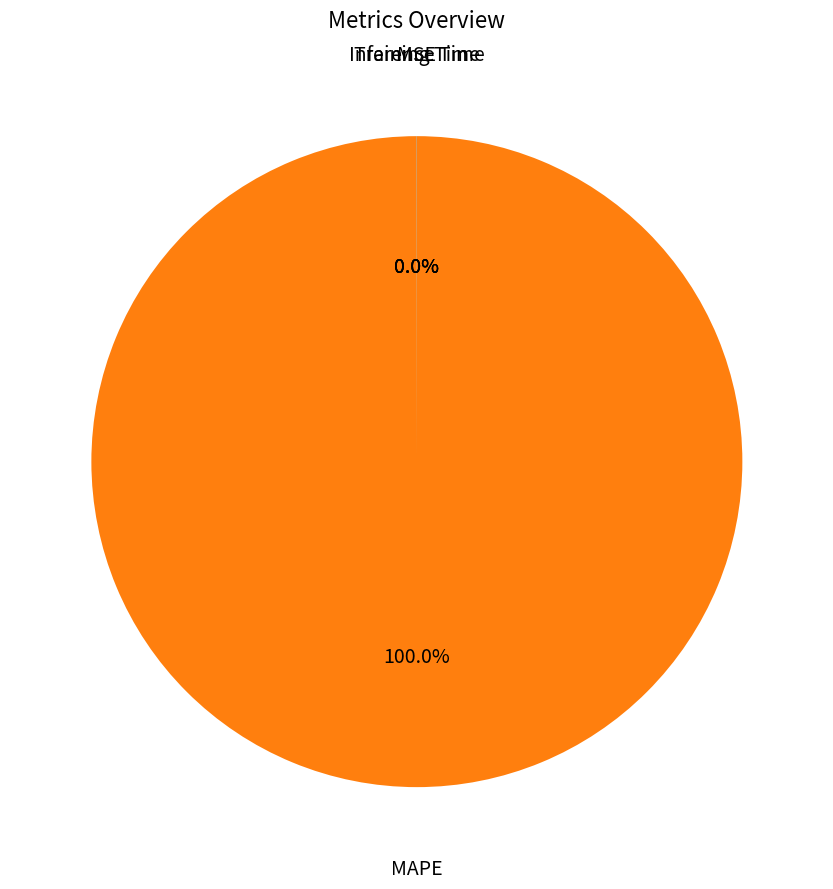

Is there any slice that represents more than half of the pie?

Yes